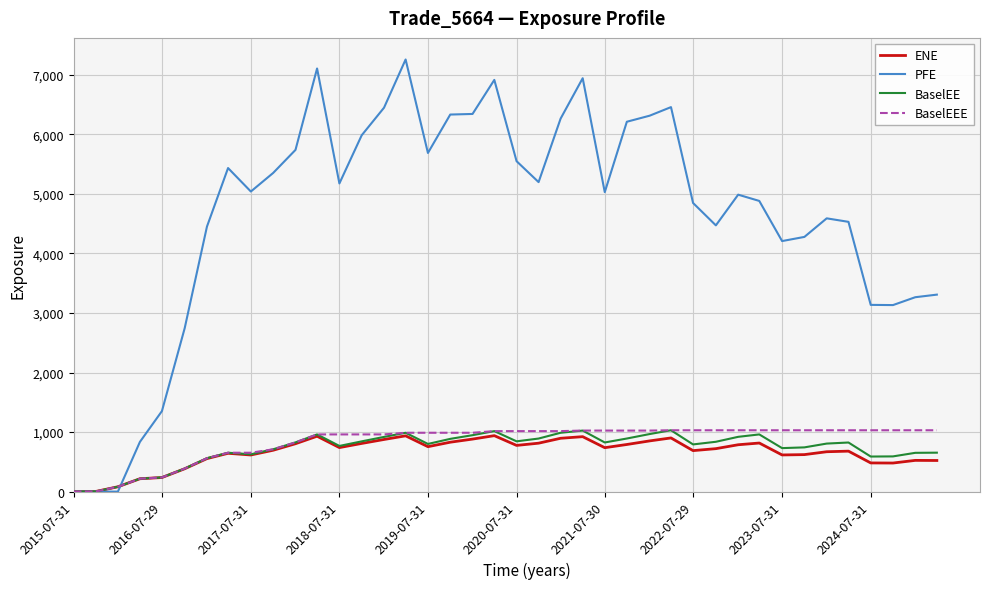

What is the highest value of the BaselEE series?

1030.5